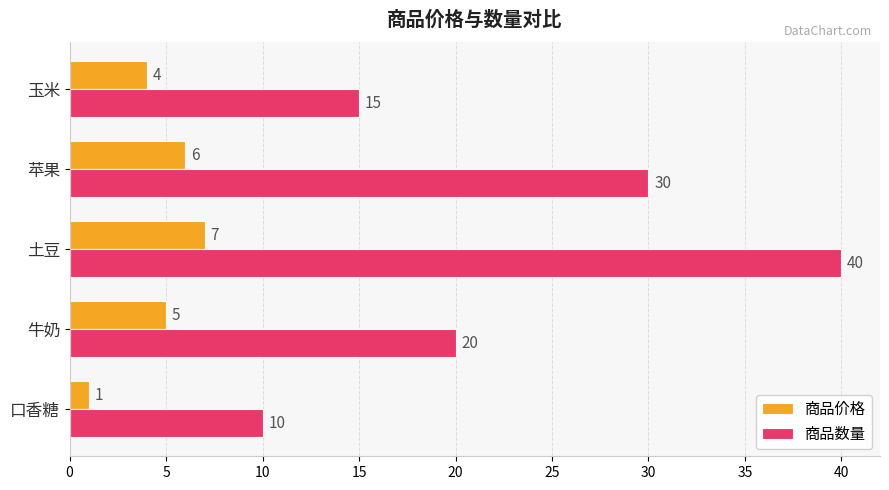

What is the average value of the 商品数量 series?

23